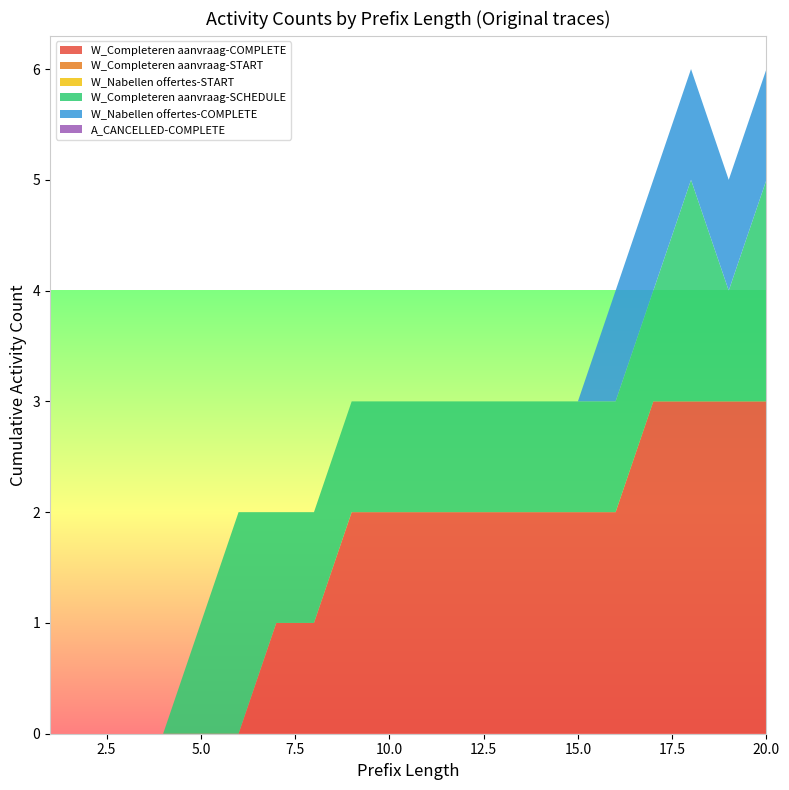

Reading left to right, extract all data points from this chart.

W_Completeren aanvraag-COMPLETE: 1=0	2=0	3=0	4=0	5=0	6=0	7=1	8=1	9=2	10=2	11=2	12=2	13=2	14=2	15=2	16=2	17=3	18=3	19=3	20=3
W_Completeren aanvraag-START: 1=0	2=0	3=0	4=0	5=0	6=0	7=0	8=0	9=0	10=0	11=0	12=0	13=0	14=0	15=0	16=0	17=0	18=0	19=0	20=0
W_Nabellen offertes-START: 1=0	2=0	3=0	4=0	5=0	6=0	7=0	8=0	9=0	10=0	11=0	12=0	13=0	14=0	15=0	16=0	17=0	18=0	19=0	20=0
W_Completeren aanvraag-SCHEDULE: 1=0	2=0	3=0	4=0	5=1	6=2	7=1	8=1	9=1	10=1	11=1	12=1	13=1	14=1	15=1	16=1	17=1	18=2	19=1	20=2
W_Nabellen offertes-COMPLETE: 1=0	2=0	3=0	4=0	5=0	6=0	7=0	8=0	9=0	10=0	11=0	12=0	13=0	14=0	15=0	16=1	17=1	18=1	19=1	20=1
A_CANCELLED-COMPLETE: 1=0	2=0	3=0	4=0	5=0	6=0	7=0	8=0	9=0	10=0	11=0	12=0	13=0	14=0	15=0	16=0	17=0	18=0	19=0	20=0